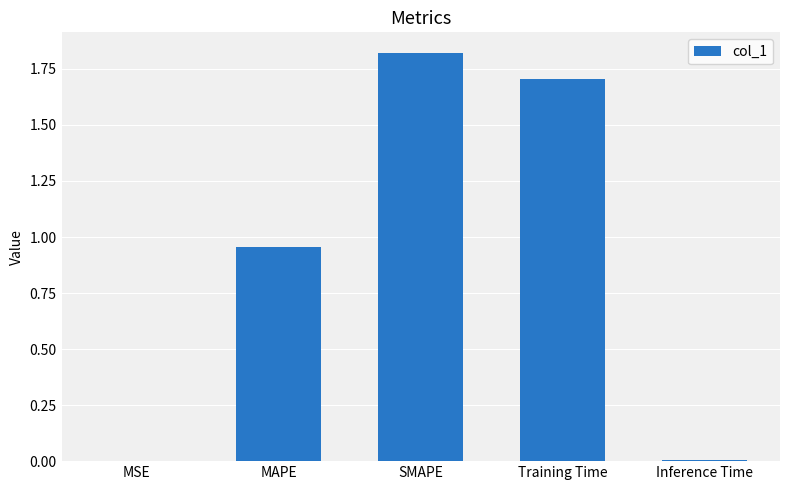

What is the change in value from MAPE to SMAPE?

+0.9